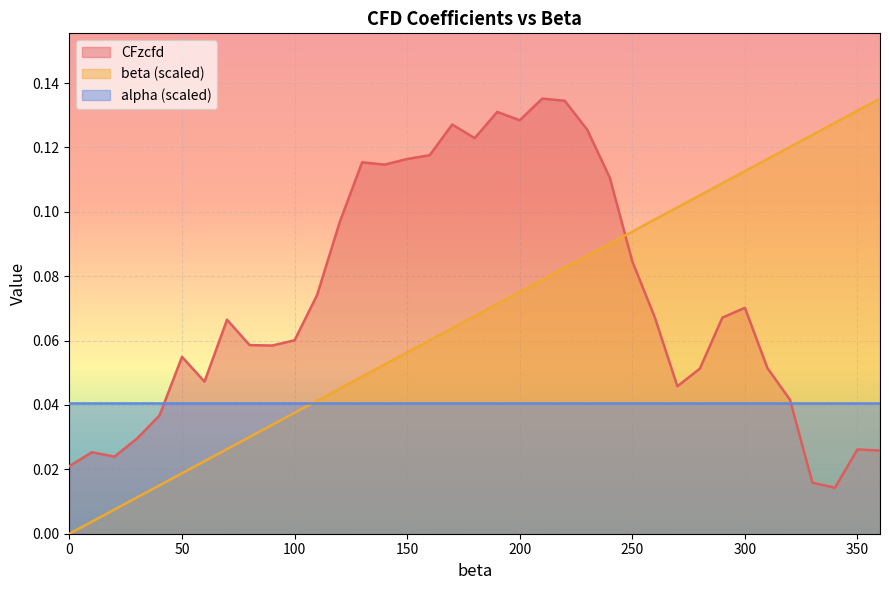

Which series has the largest total across all categories?

CFzcfd